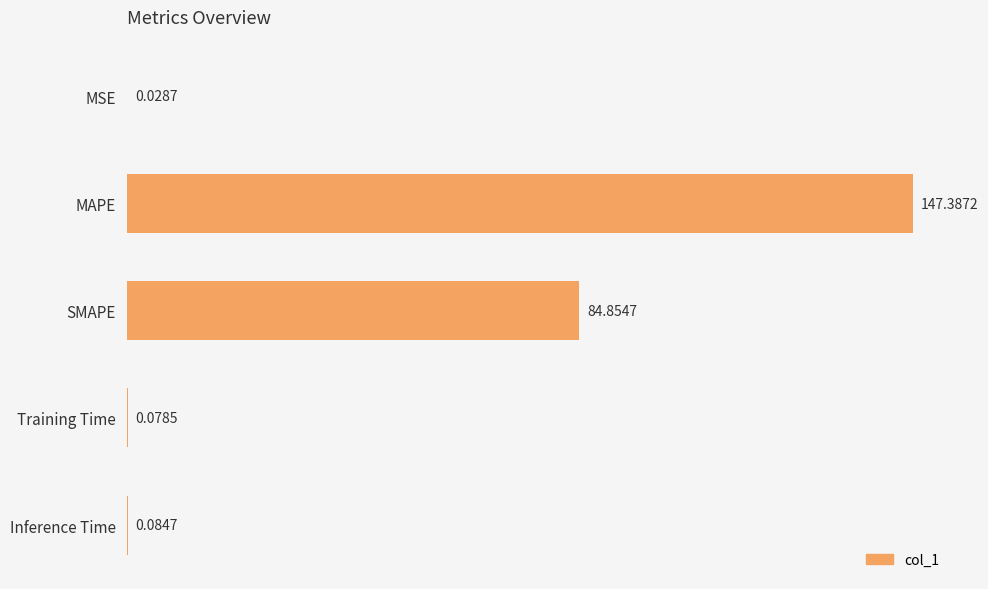

Between Training Time and MAPE, which is larger?

MAPE